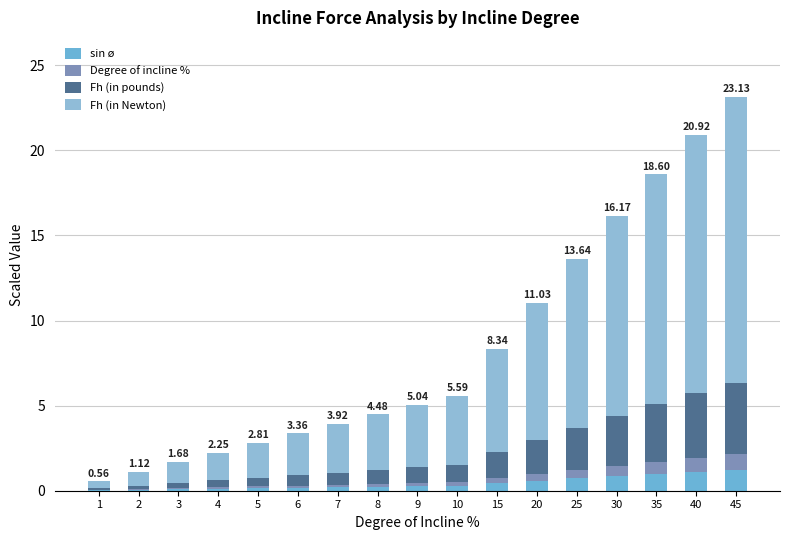

List the labels in order of Fh (in Newton) value, largest first.

45, 40, 35, 30, 25, 20, 15, 10, 9, 8, 7, 6, 5, 4, 3, 2, 1